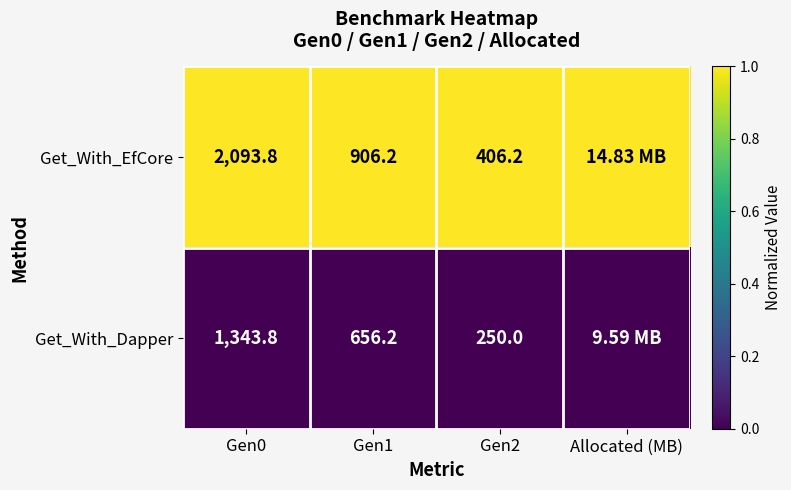

What is the total value across all series at Gen2?

656.2